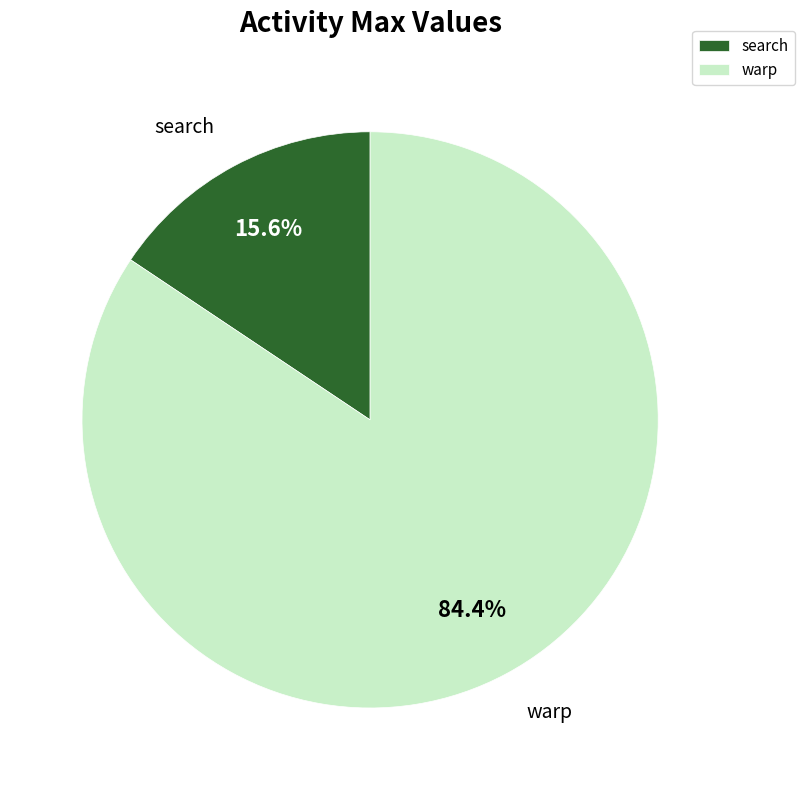

Between warp and search, which is larger?

warp